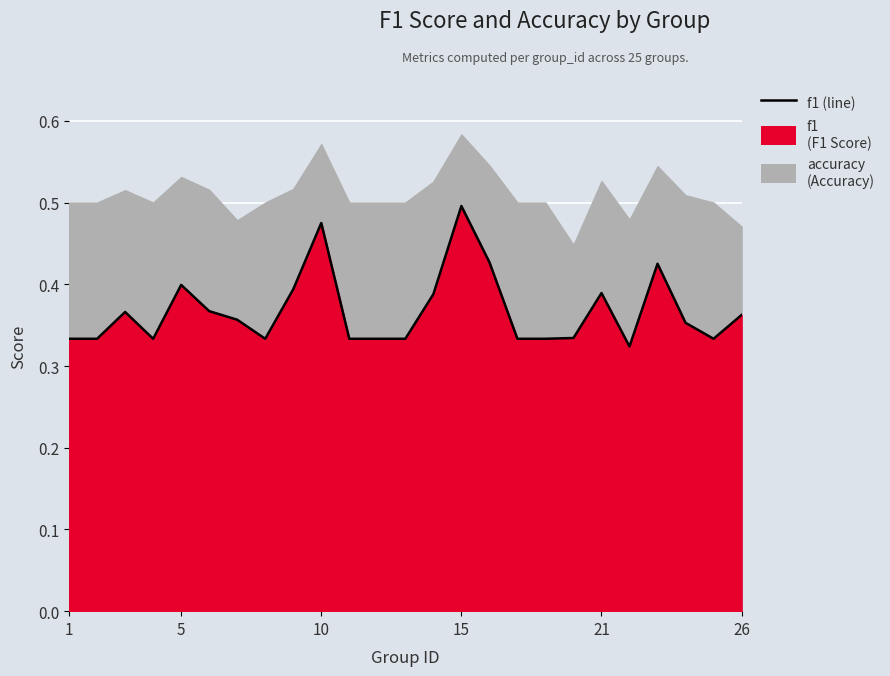

Reading left to right, transcribe all the data shown in this chart.

0.3	0.3	0.4	0.3	0.4	0.4	0.4	0.3	0.4	0.5	0.3	0.3	0.3	0.4	0.5	0.4	0.3	0.3	0.3	0.4	0.3	0.4	0.4	0.3	0.4